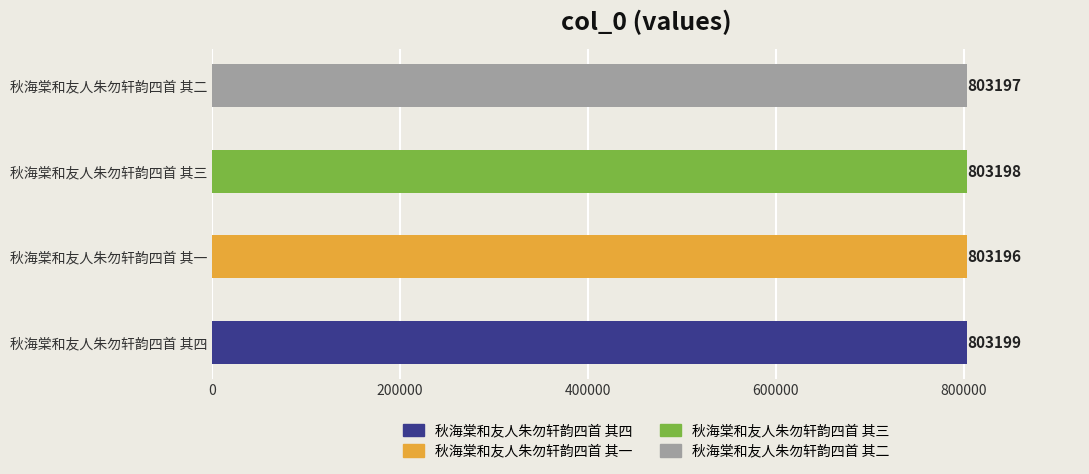

How many bars are there in total?

4